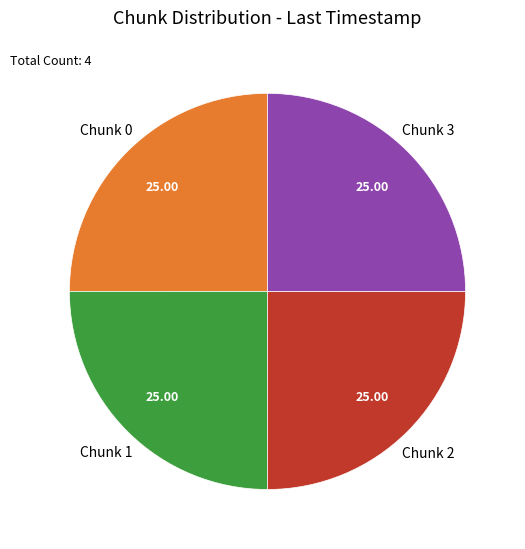

Is there any slice that represents more than half of the pie?

No